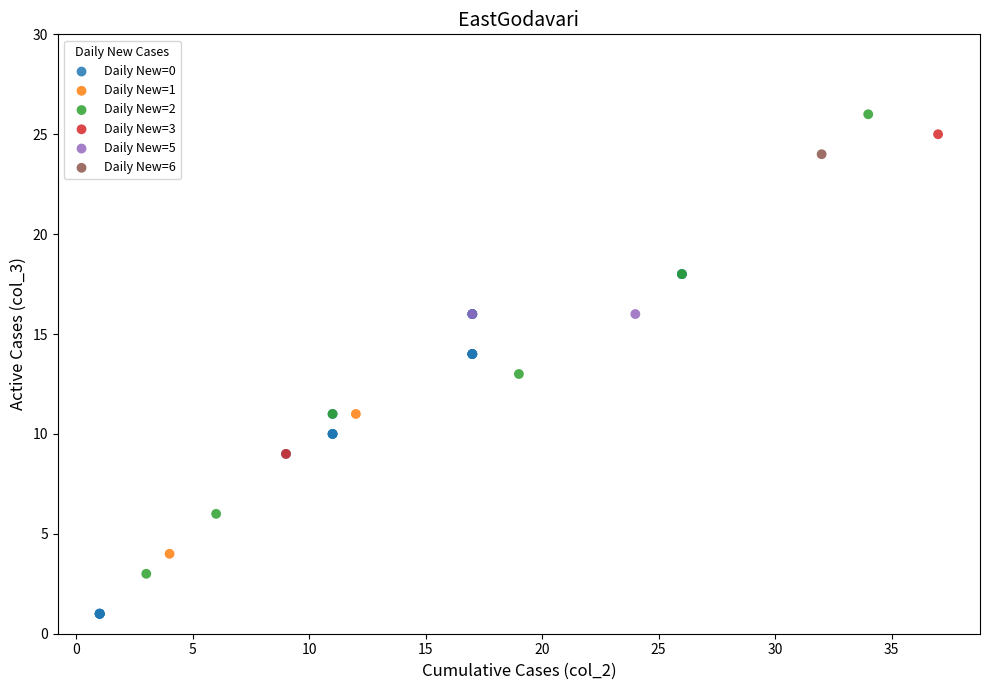

What are all the series names shown in the legend?

Daily New=0, Daily New=1, Daily New=2, Daily New=3, Daily New=5, Daily New=6